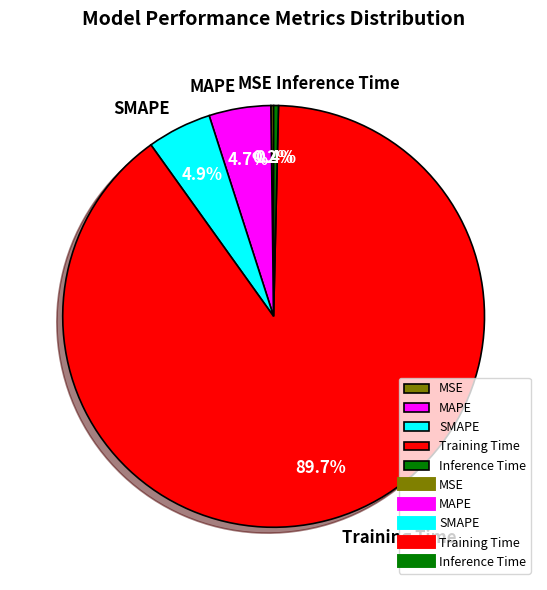

Is it true that SMAPE is 5% of the pie?

True